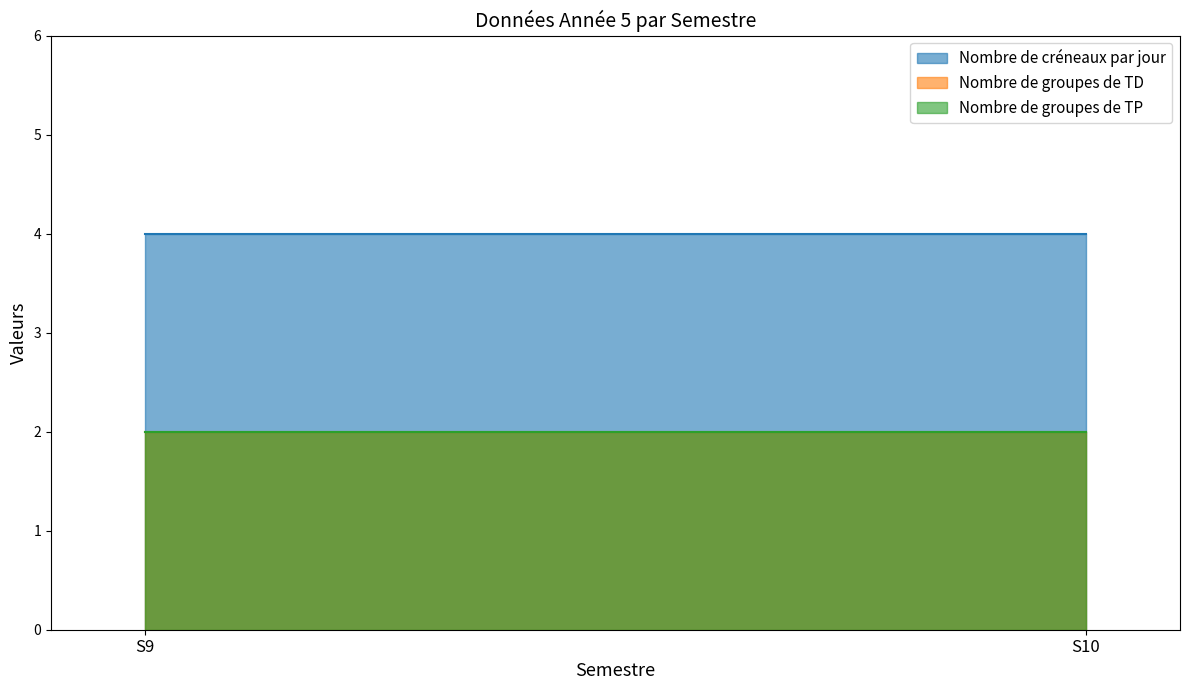

What is the value of the Nombre de groupes de TD point at the 2nd from the left?

2